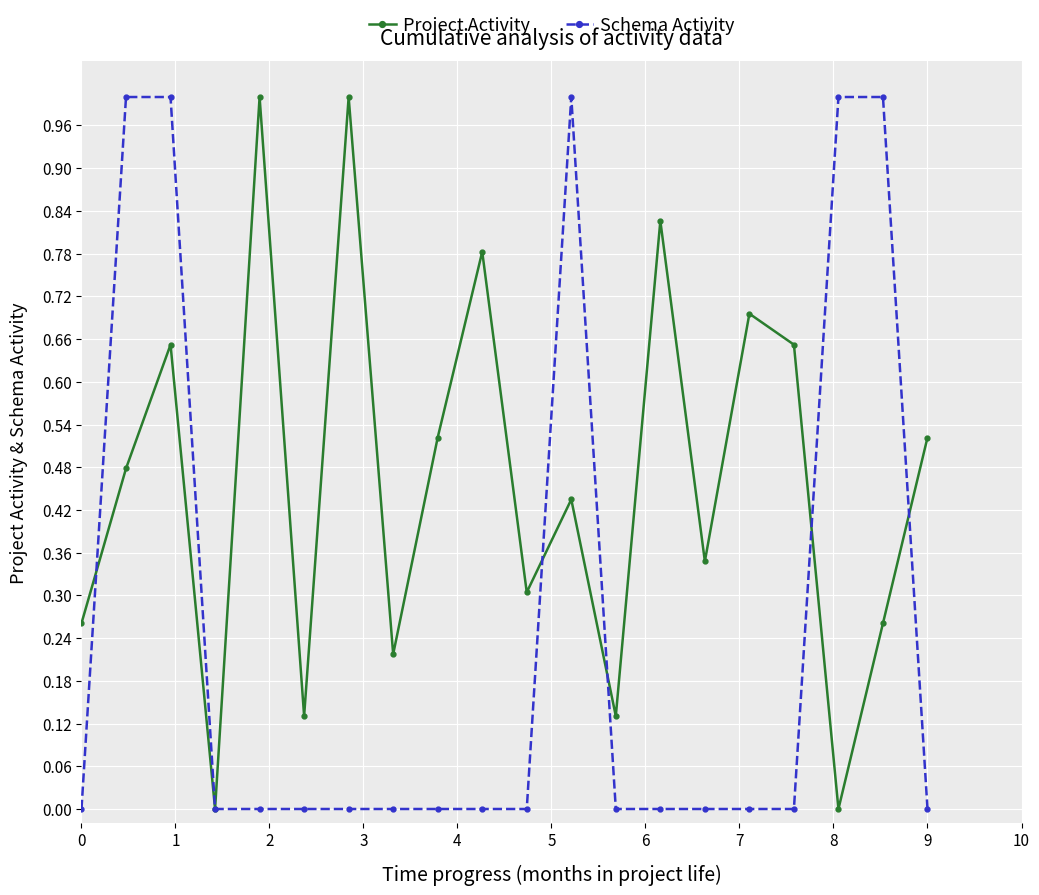

What are all the series names shown in the legend?

Project Activity, Schema Activity